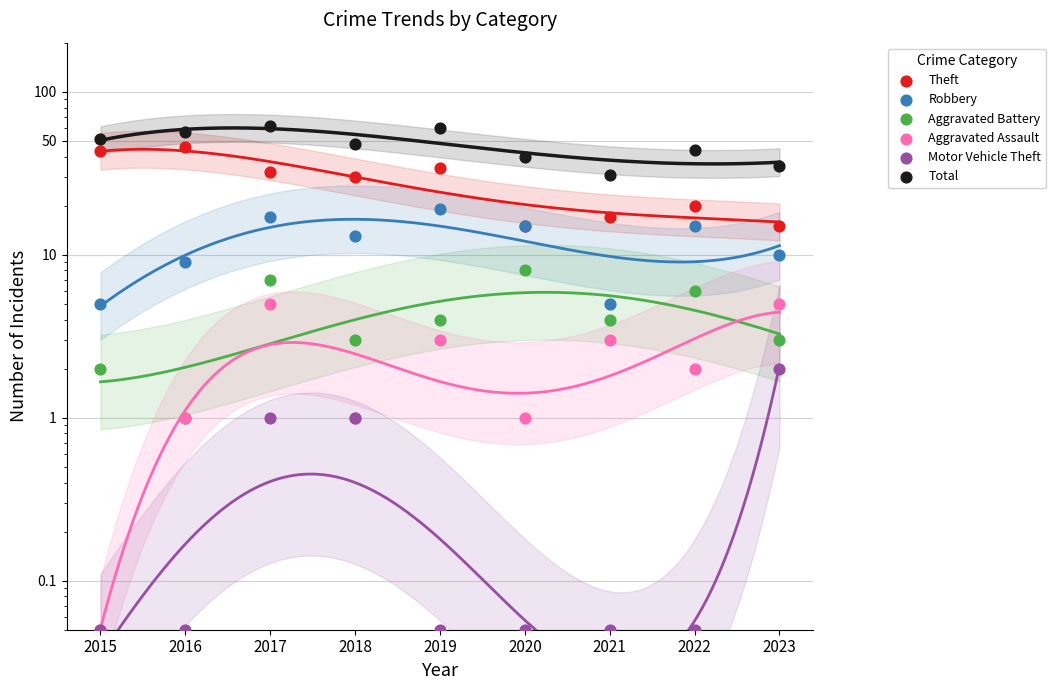

What are all the series names shown in the legend?

Theft, Robbery, Aggravated Battery, Aggravated Assault, Motor Vehicle Theft, Total